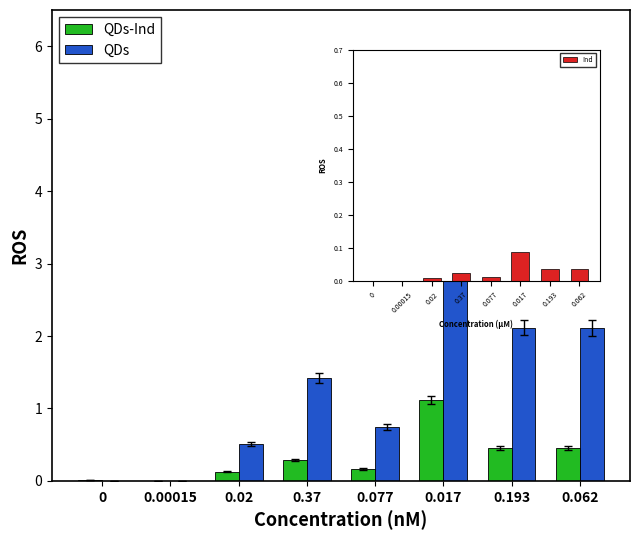

List the series in order of their overall mean, lowest first.

Ind, QDs-Ind, QDs